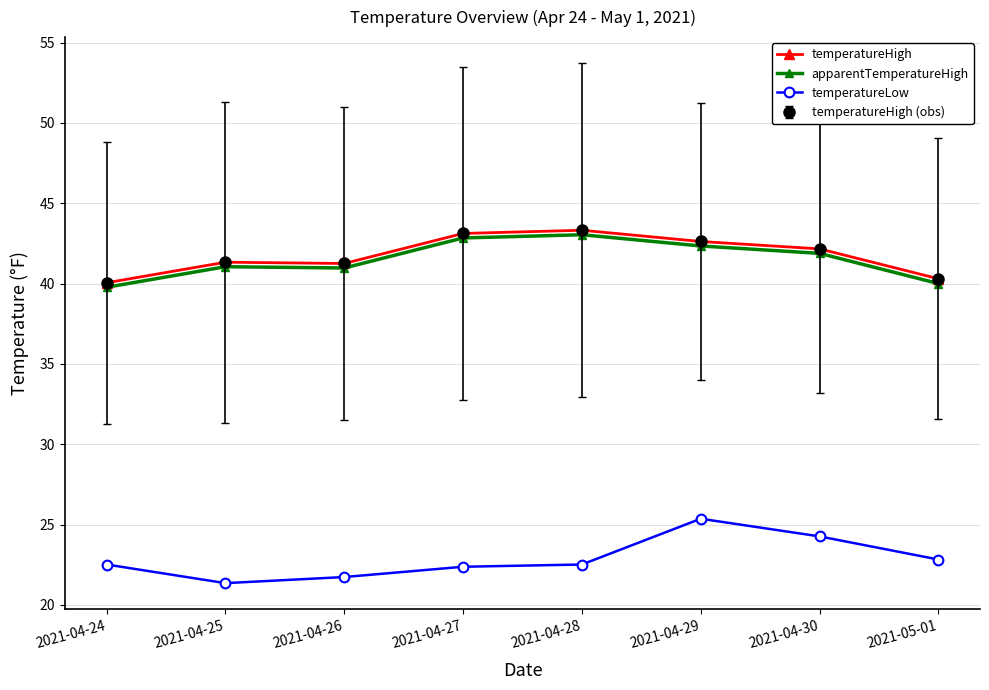

Is this an area chart (filled region under the line)?

No